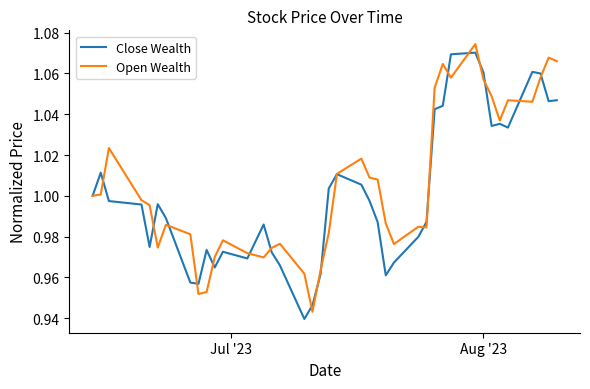

How many lines are shown in the chart?

2